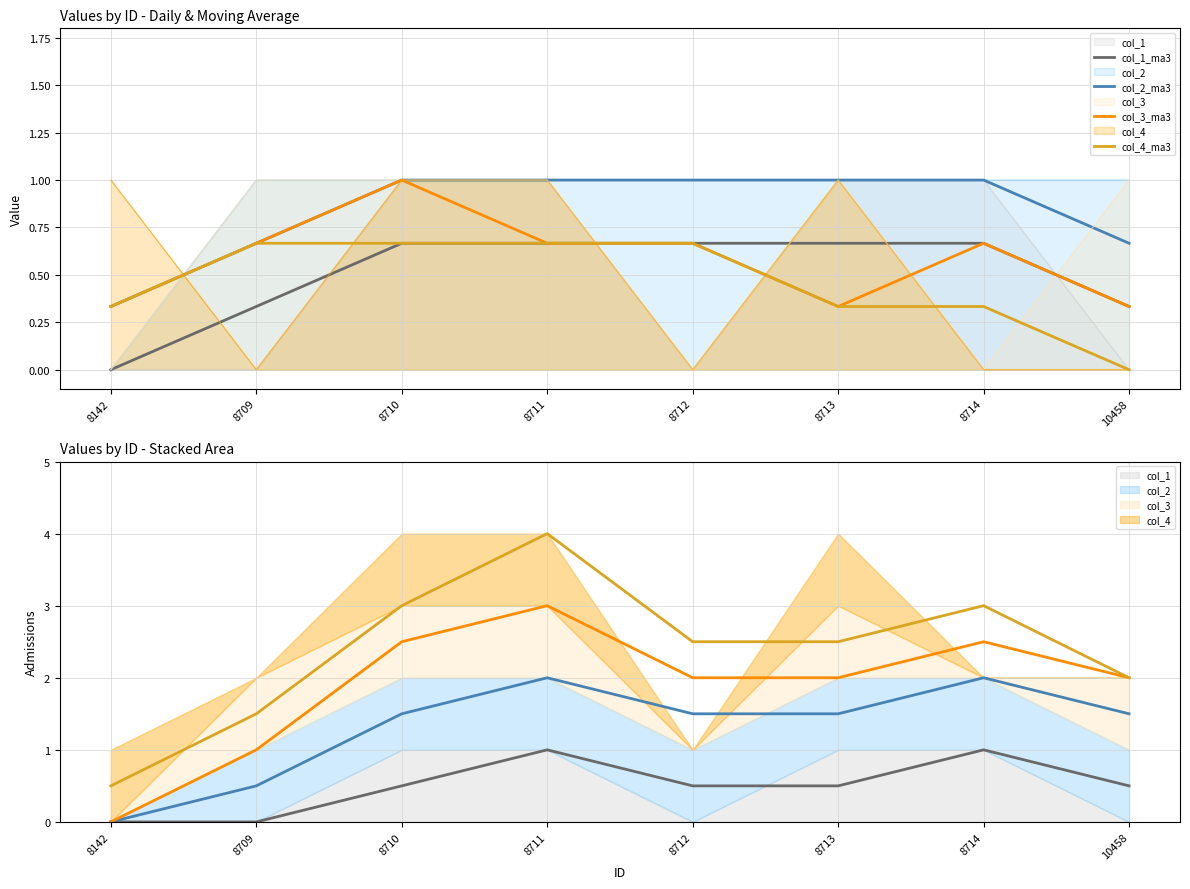

True or false: col_2_ma3 and col_4_ma3 cross at least once.

False